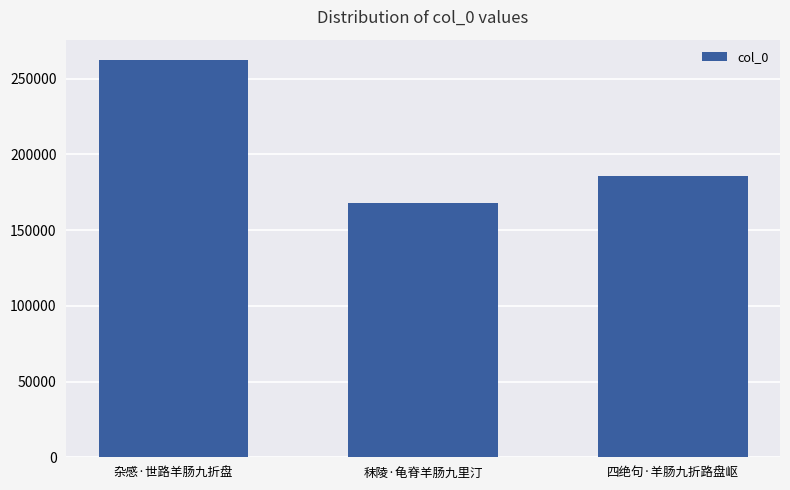

Reading right to left, transcribe all the data shown in this chart.

四绝句·羊肠九折路盘岖=185691	秣陵·龟脊羊肠九里汀=167637	杂感·世路羊肠九折盘=262543